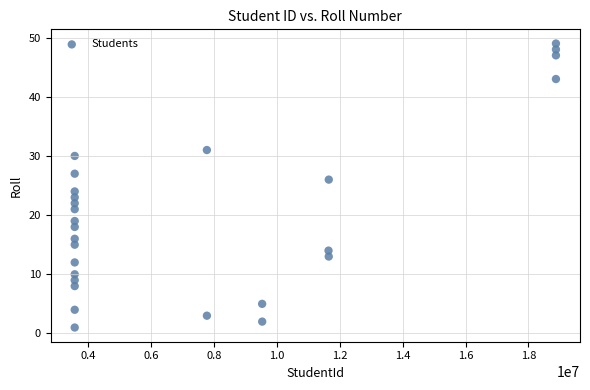

What is the range of Y values (max minus min)?

48